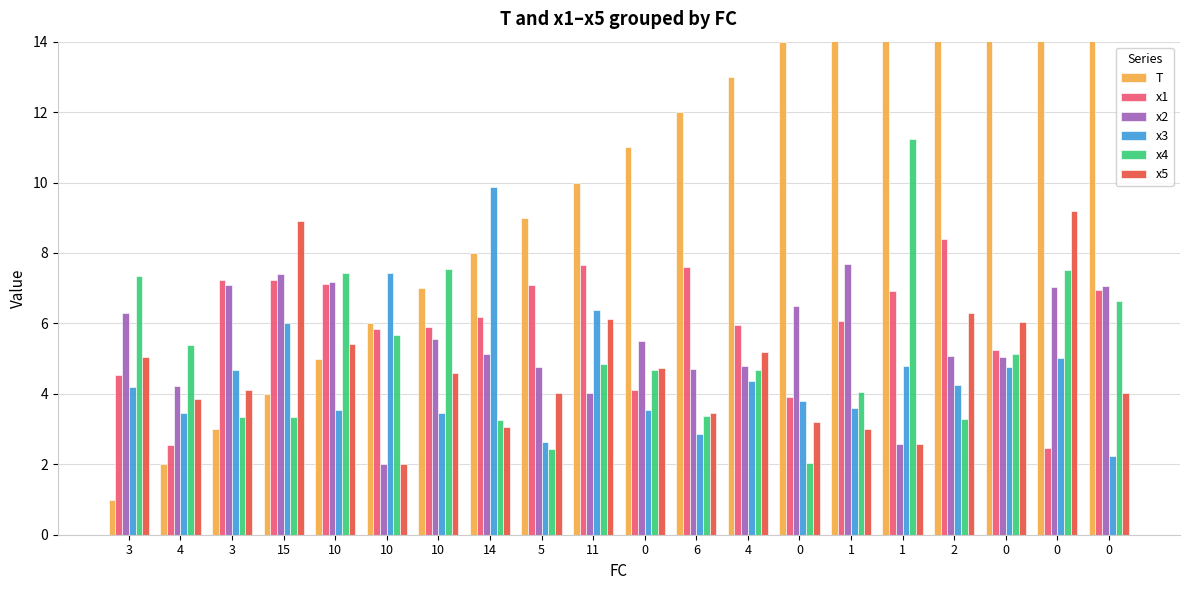

What is the spread (max minus min) of values at 0?

7.5